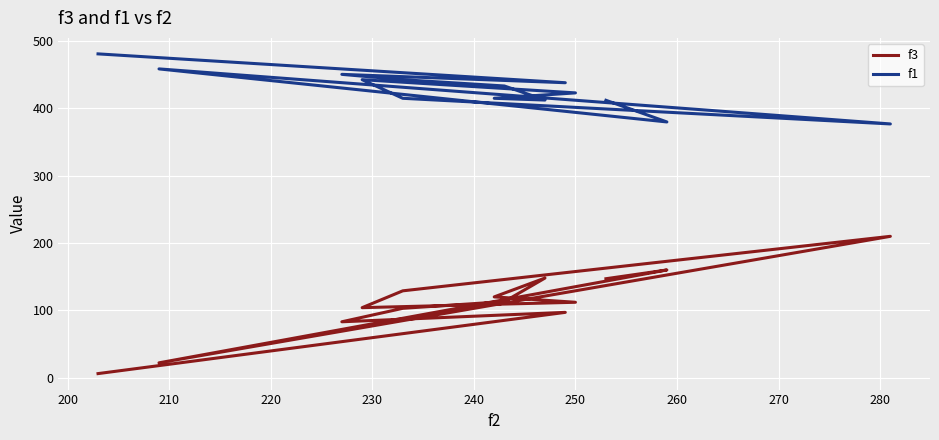

Rank the series by their maximum value, from highest to lowest.

f1, f3